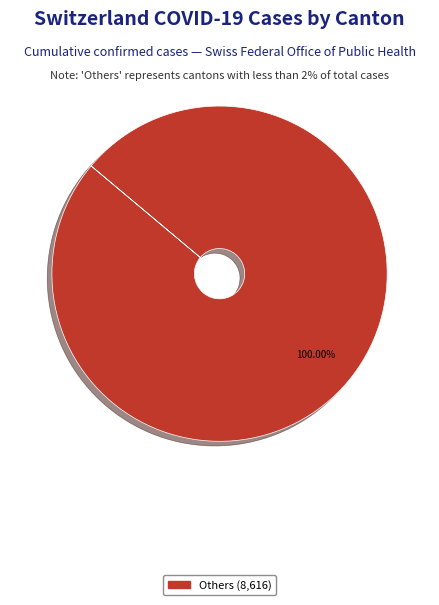

Does any single category account for the majority?

Yes